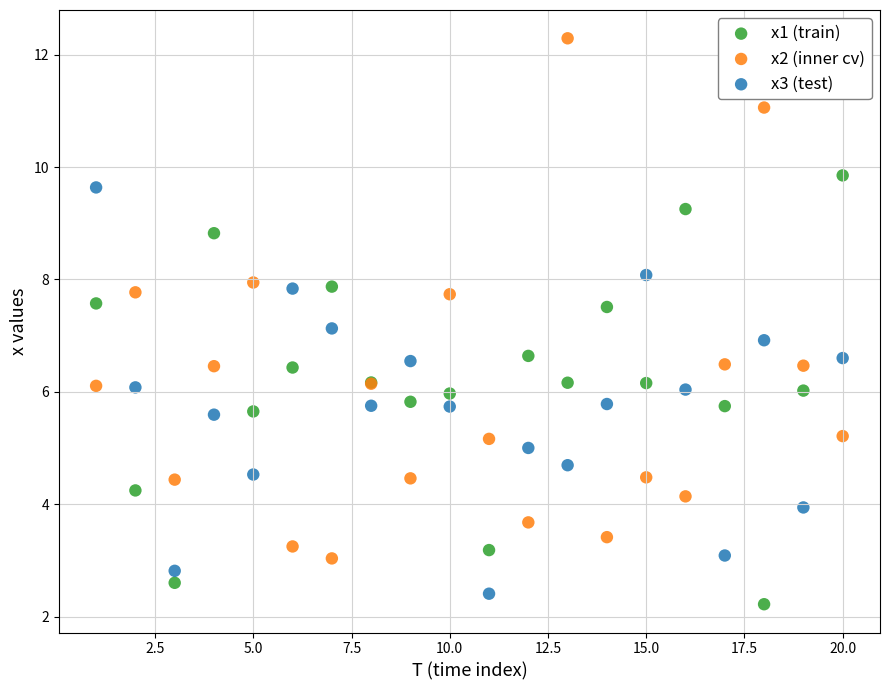

Which series reaches the maximum Y coordinate?

x2 (inner cv)